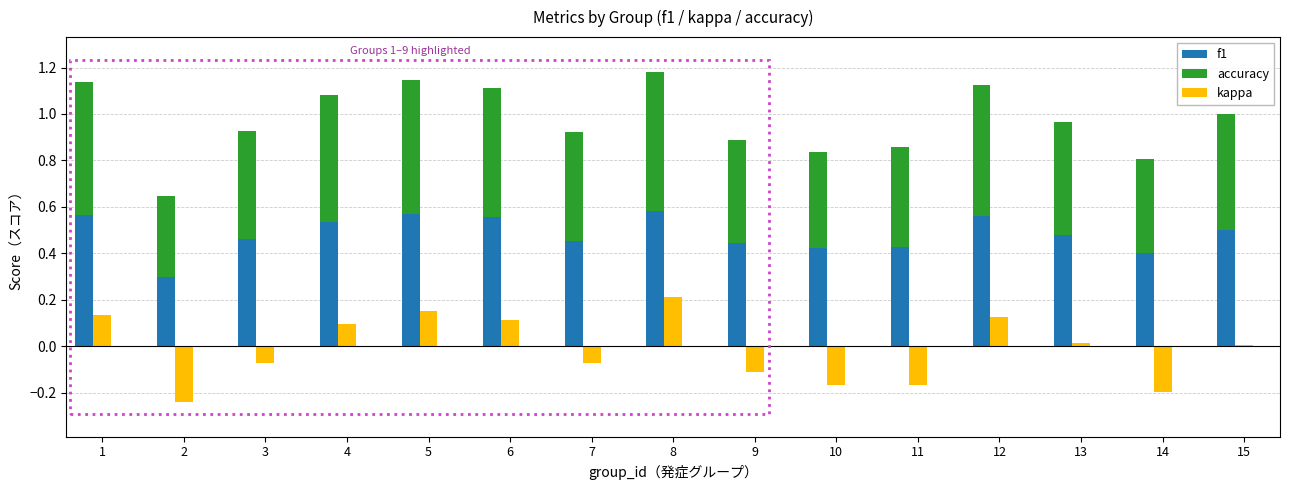

What is the value of the accuracy bar at the 5th from the left?

0.6